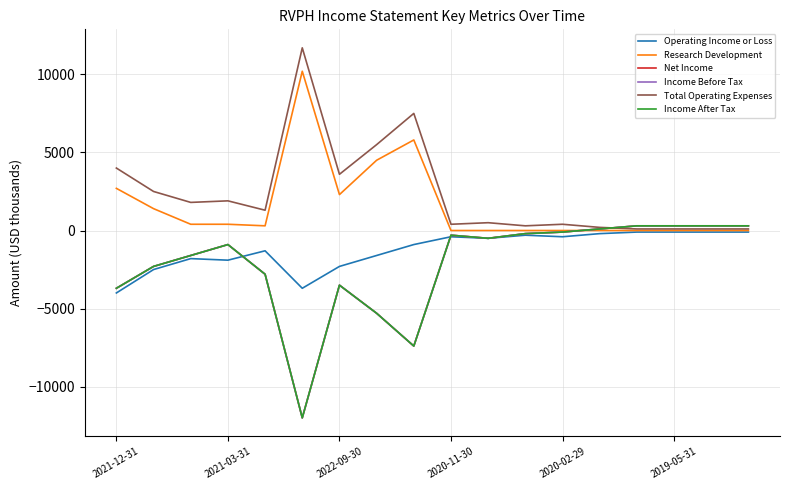

Is this an area chart (filled region under the line)?

No